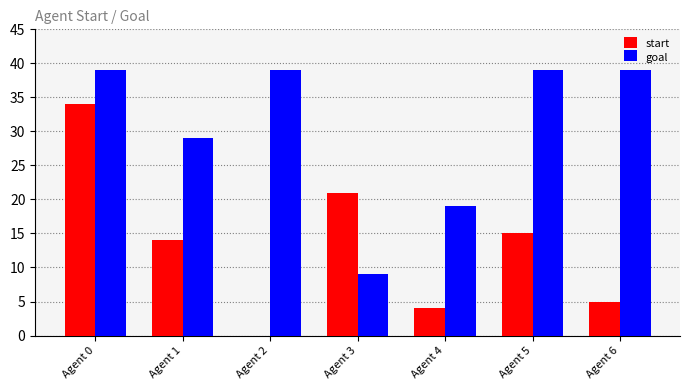

Reading right to left, transcribe all the data shown in this chart.

start: Agent 6=5	Agent 5=15	Agent 4=4	Agent 3=21	Agent 2=0	Agent 1=14	Agent 0=34
goal: Agent 6=39	Agent 5=39	Agent 4=19	Agent 3=9	Agent 2=39	Agent 1=29	Agent 0=39